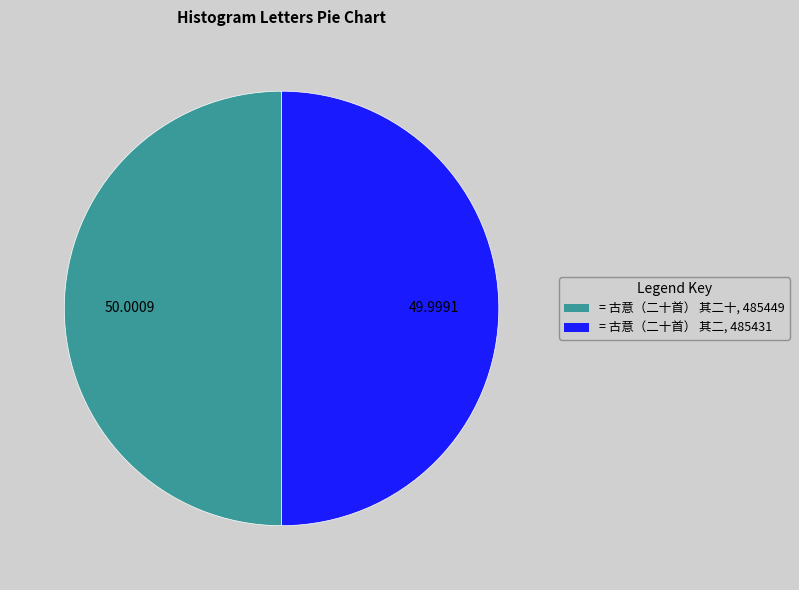

Do = 古意（二十首） 其二, 485431 and = 古意（二十首） 其二十, 485449 together represent more than half of the pie?

Yes